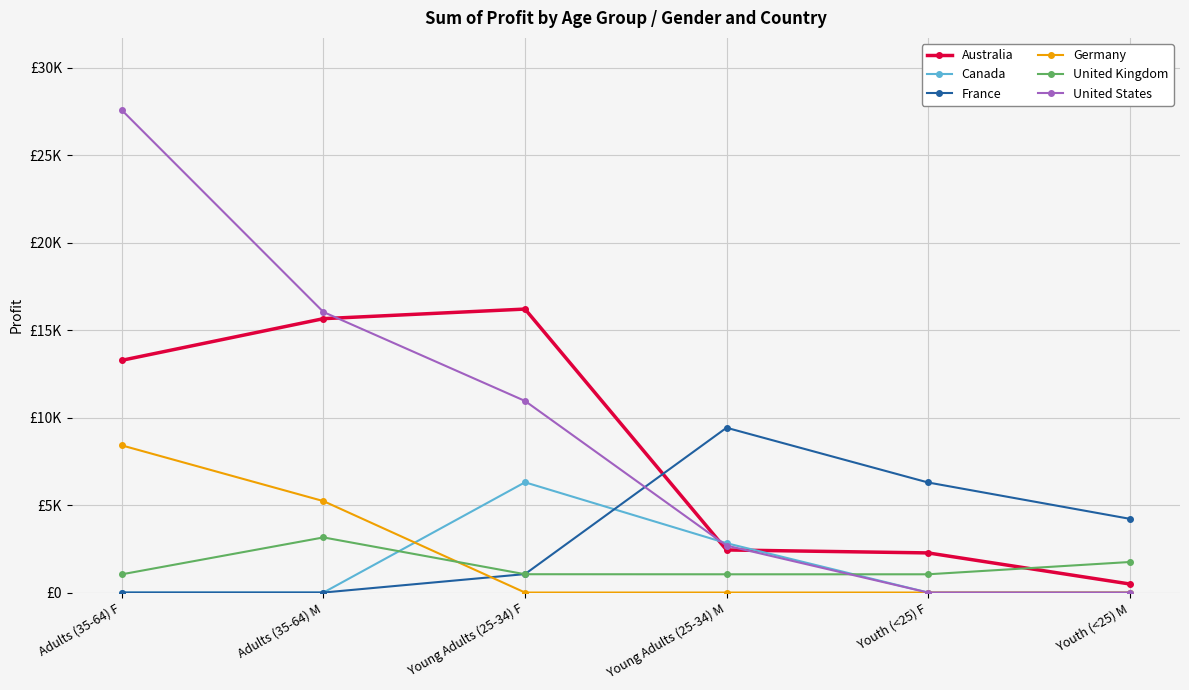

List the labels in order of United States value, largest first.

Adults (35-64) F, Adults (35-64) M, Young Adults (25-34) F, Young Adults (25-34) M, Youth (<25) F, Youth (<25) M